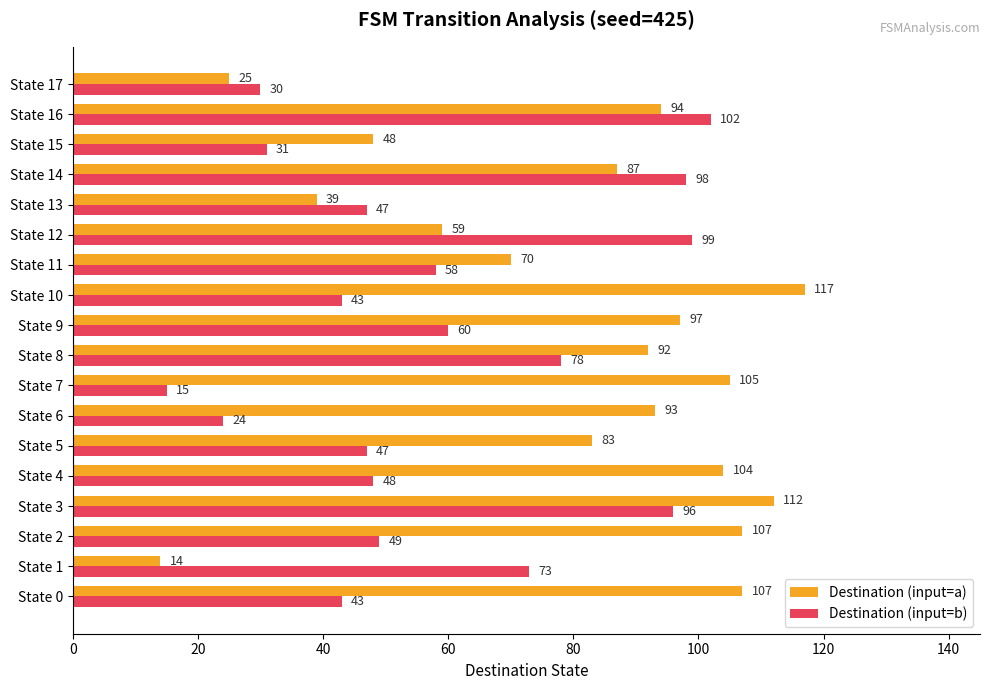

The value of Destination (input=a) at State 3 is 176. True or false?

False